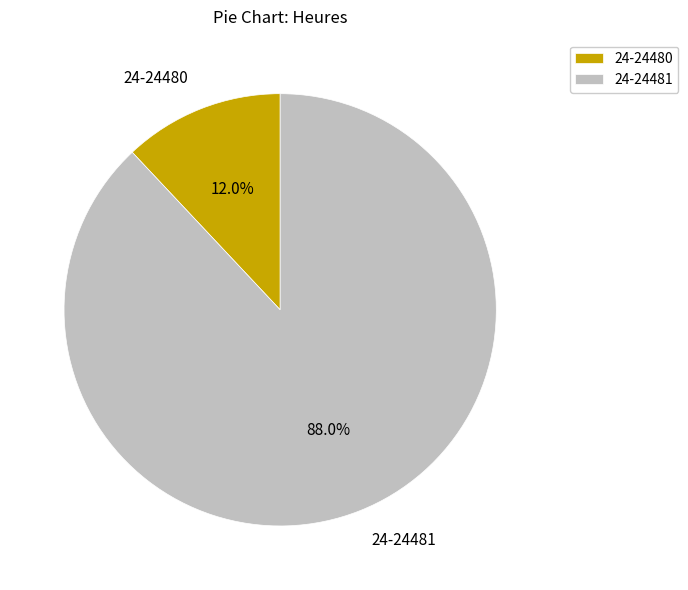

What is the total percentage of 24-24480 and 24-24481?

100.0%